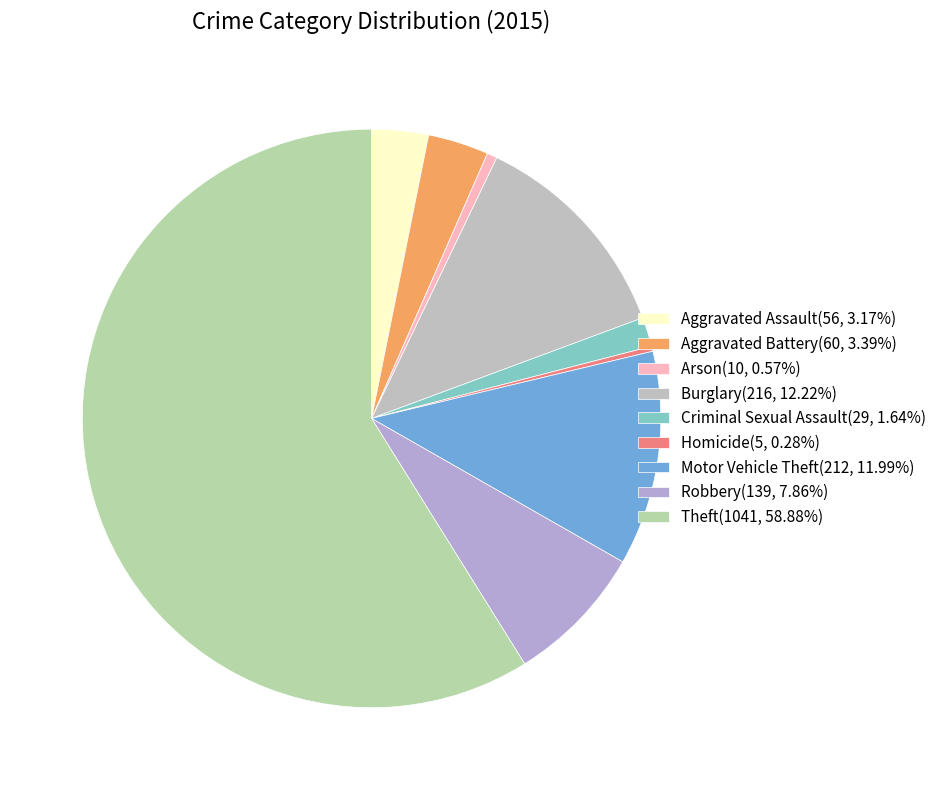

How many slices are in this pie chart?

9